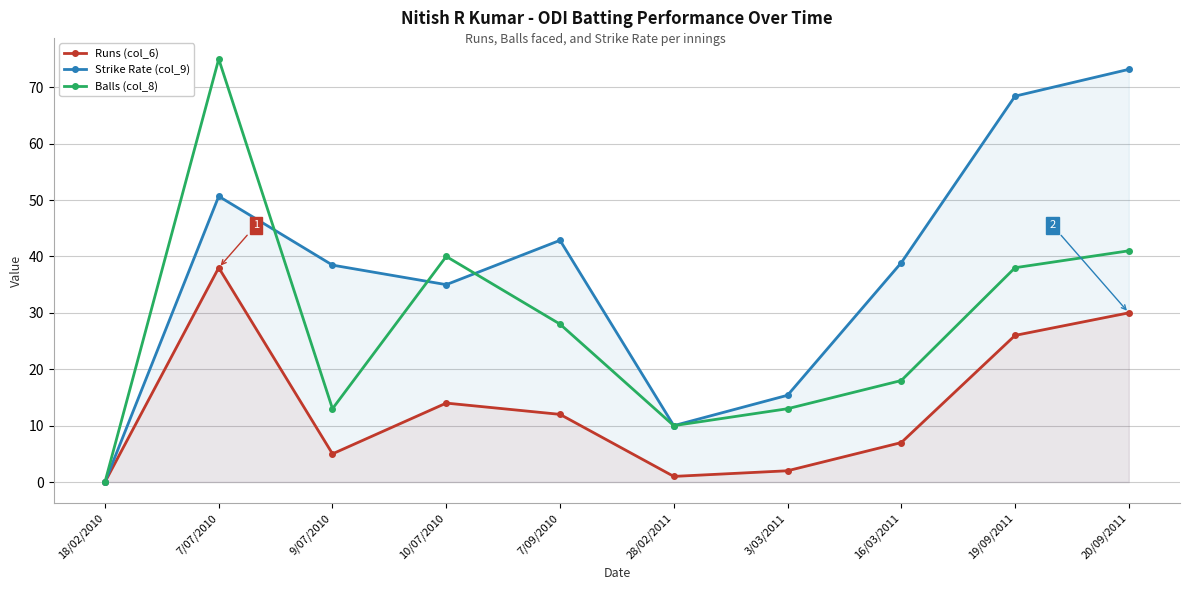

How many values in the Runs (col_6) series are below 12?

5